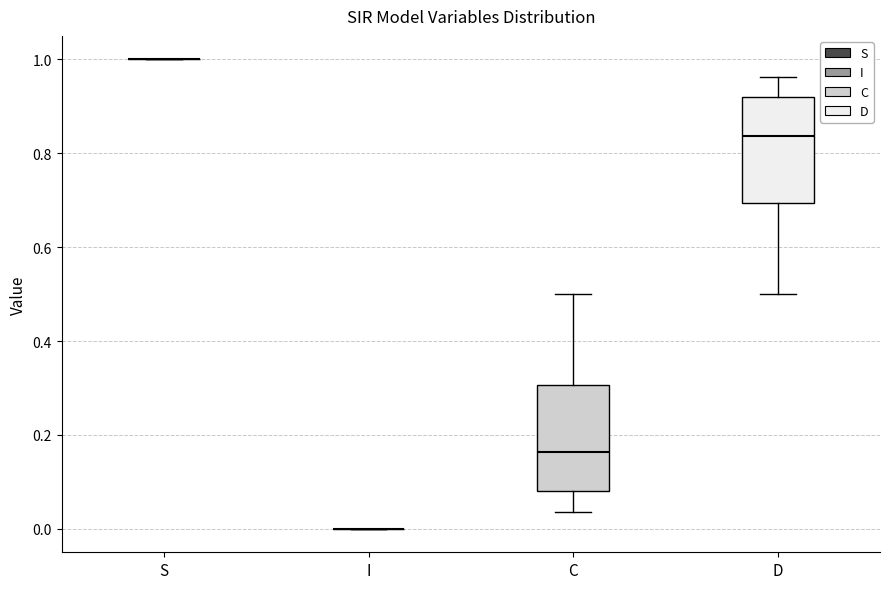

Reading left to right, transcribe this box plot: for each box, give where its median line is, the range the box spans, and where its two whiskers end, as read against the y-axis. The values are not printed on the chart, so give them approximately, as read against the axis.

S: box collapsed to a line at 1.00, whiskers 1.00 to 1.00
I: box collapsed to a line at 0.00, whiskers 0.00 to 0.00
C: median 0.16, box 0.08 to 0.30, whiskers 0.04 to 0.50
D: median 0.84, box 0.70 to 0.92, whiskers 0.50 to 0.96